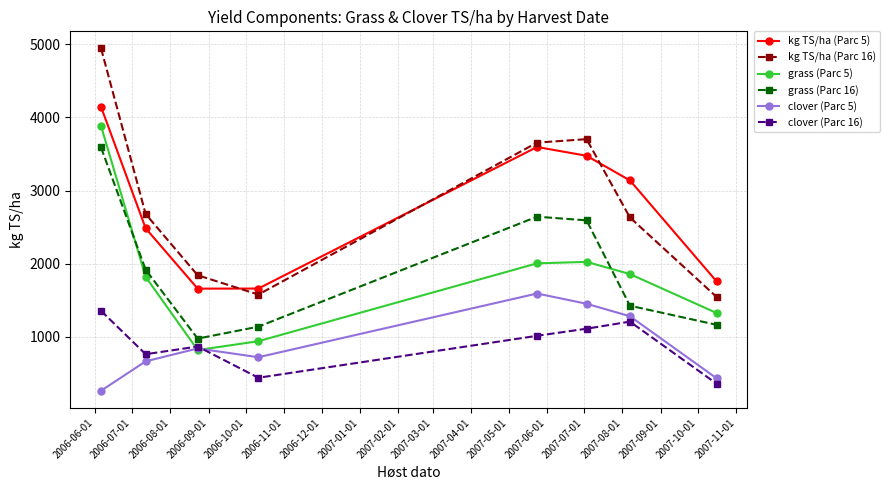

True or false: grass (Parc 16) has more than 1 interior local peaks.

False